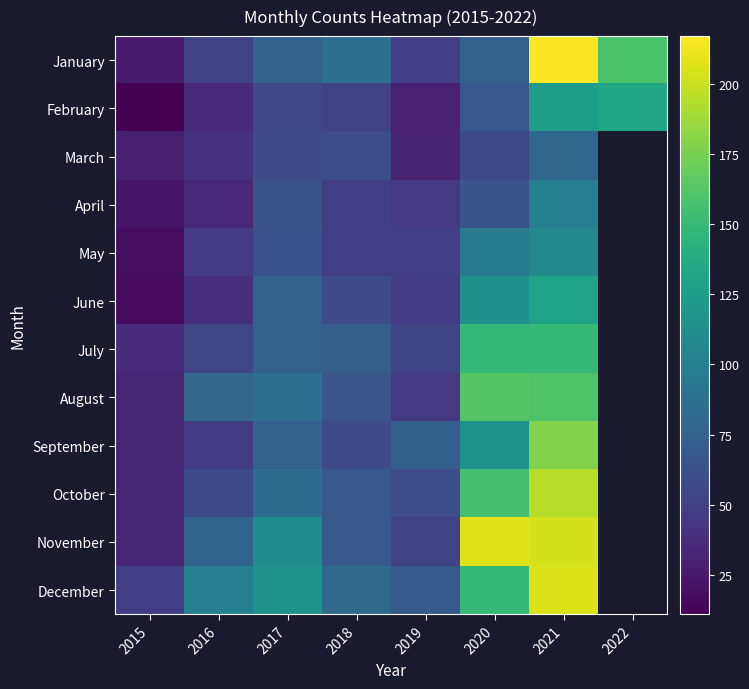

Which series has the widest spread of values?

January